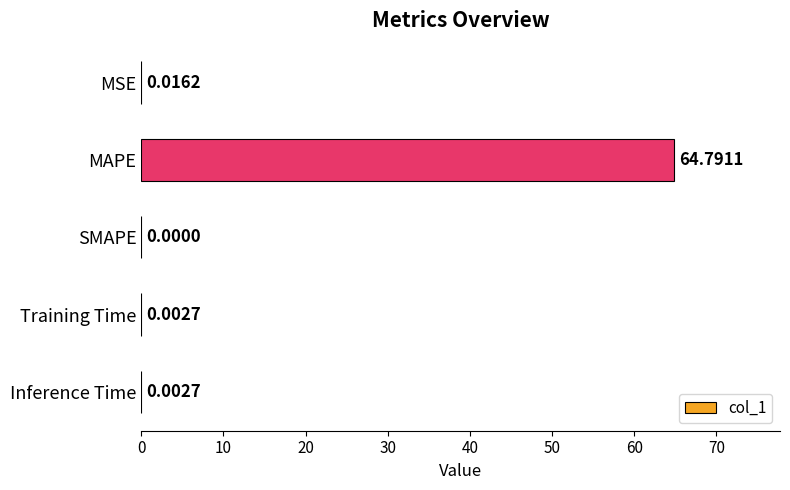

Between SMAPE and MSE, which is larger?

MSE